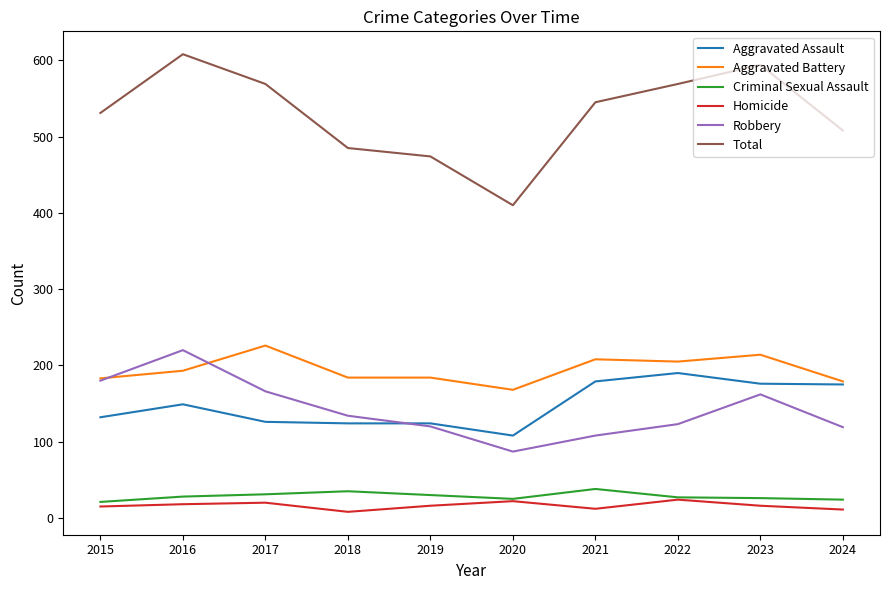

Which category has the highest value across all series?

2016